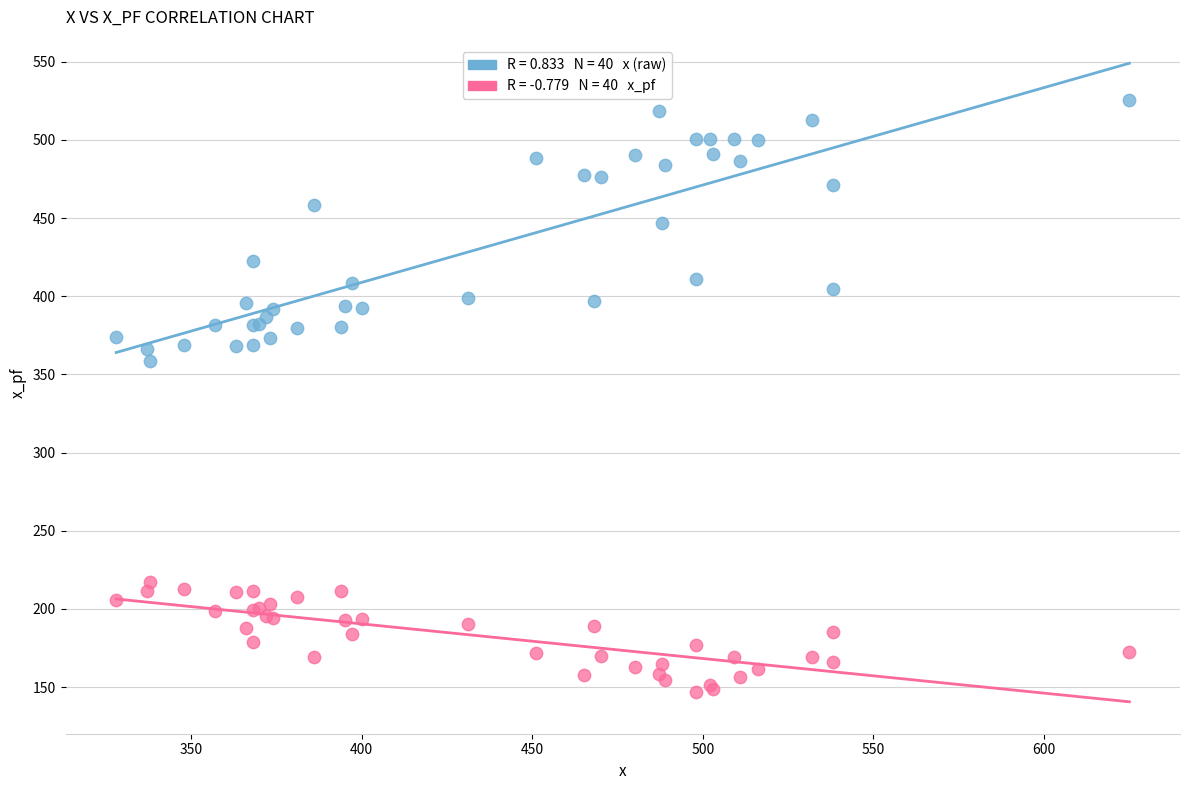

Across all series, what Y value is closest to 336?

358.5